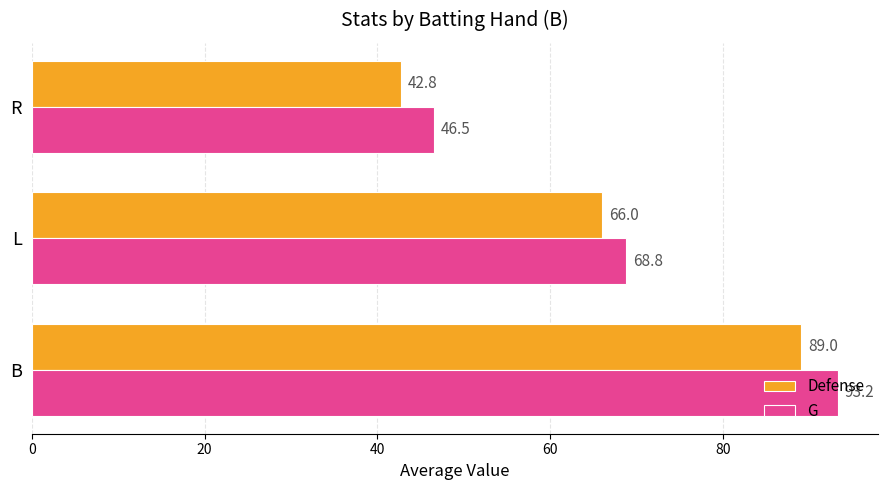

Which series has the widest spread of values?

G